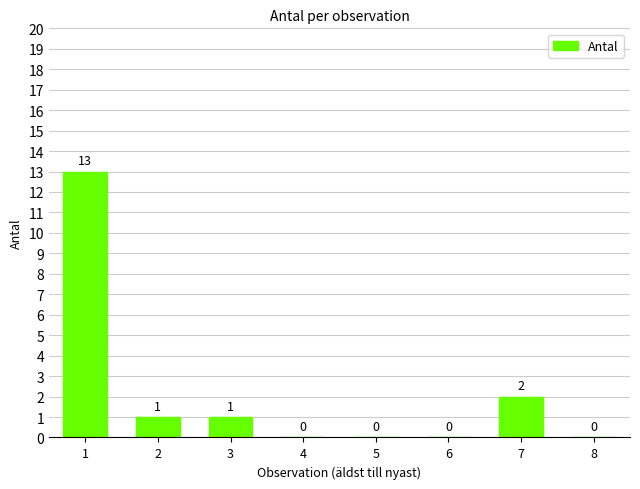

What is the sum of all values?

17